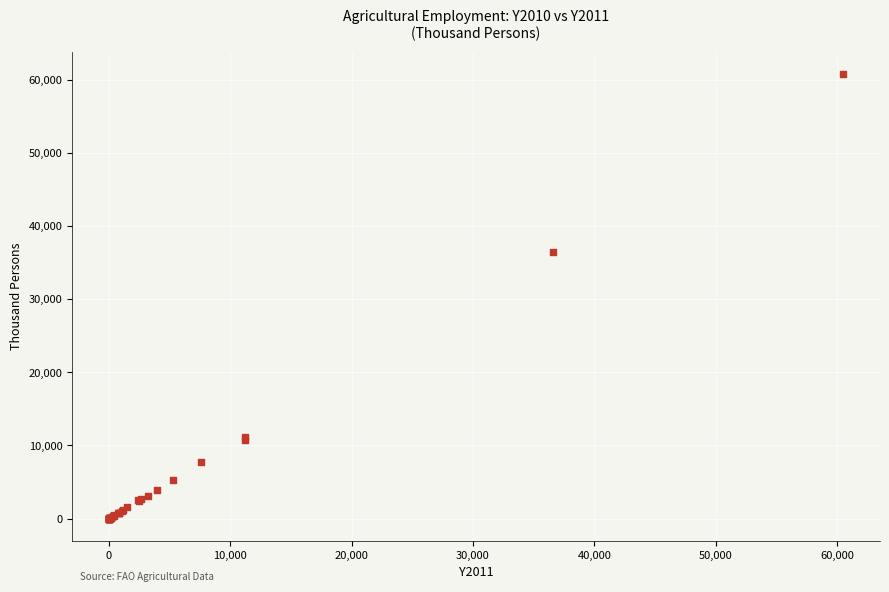

What Y value in the scatter plot is closest to 30396?

36383